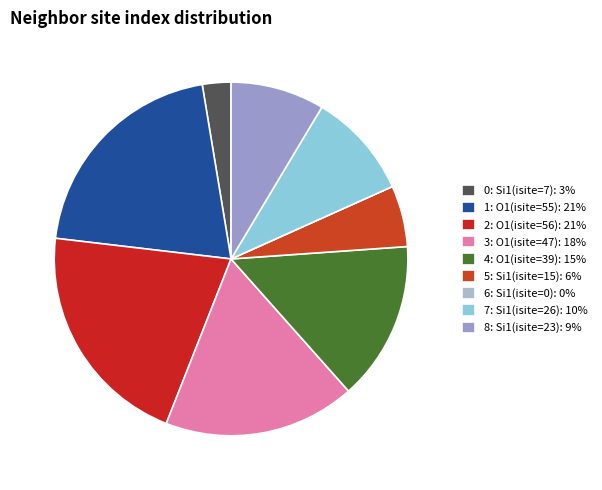

How many slices are in this pie chart?

9